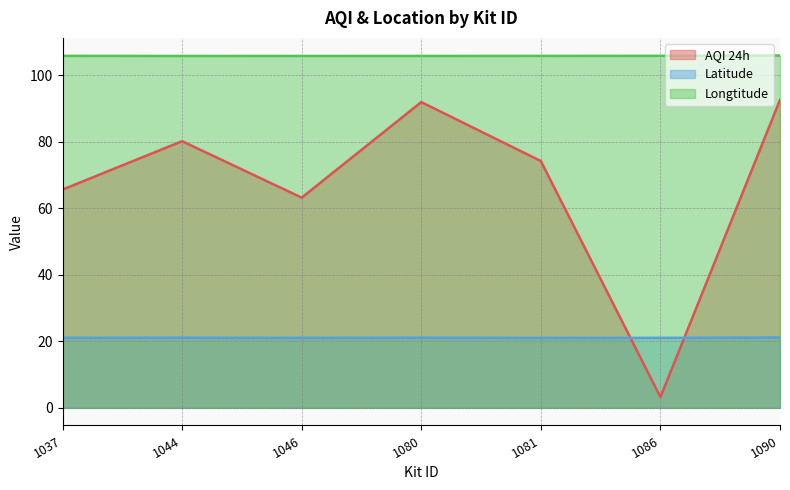

True or false: Latitude and Longtitude intersect in this chart.

False